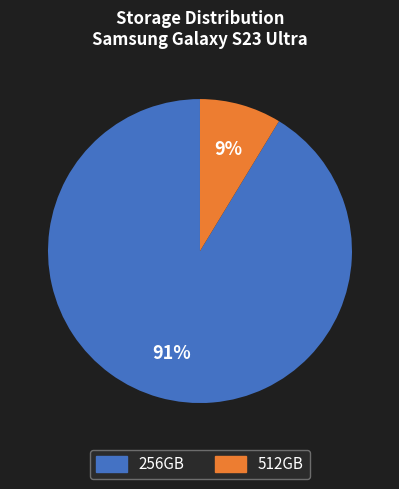

Rank the categories by value from highest to lowest.

256GB, 512GB